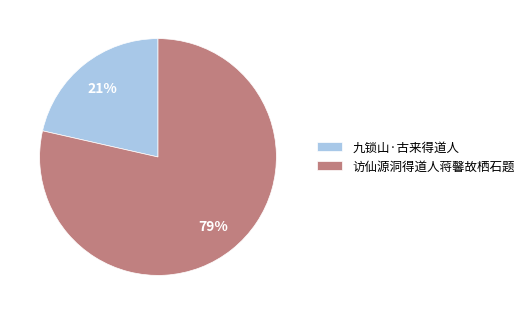

Between 访仙源洞得道人蒋馨故栖石题 and 九锁山·古来得道人, which is larger?

访仙源洞得道人蒋馨故栖石题